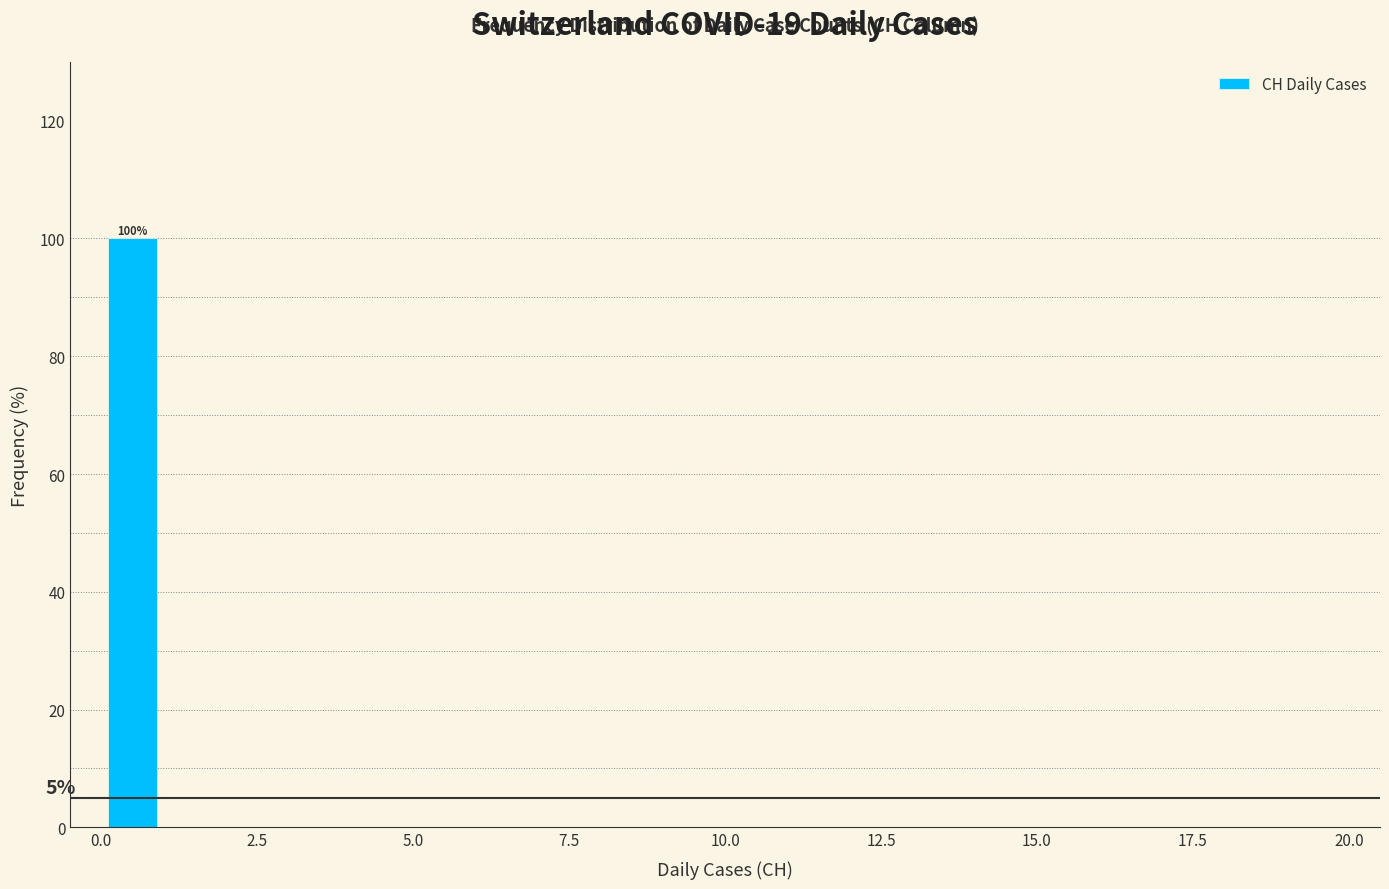

Around what value on the x-axis is the tallest bar? Give the approximate position of its centre, as read against the axis.

0.5